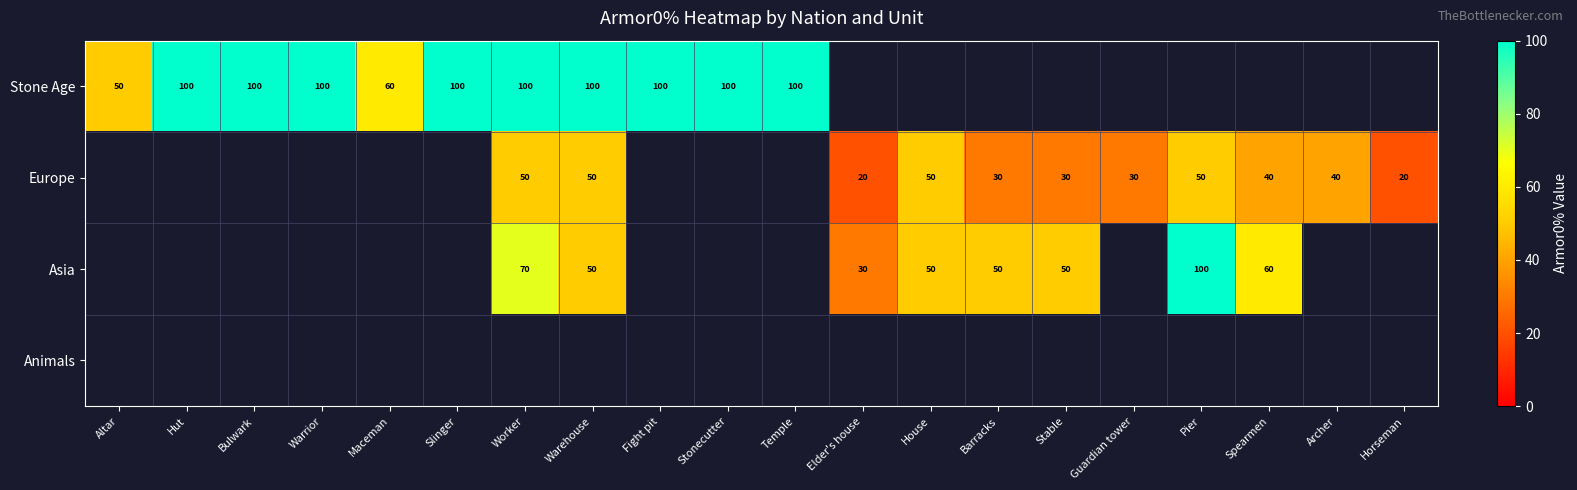

Which category has the highest value across all series?

Hut